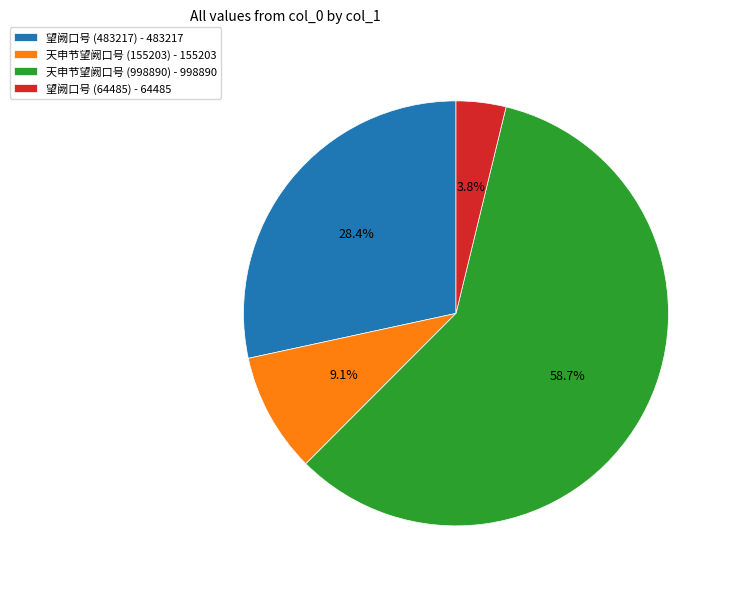

Which has a higher value, 望阙口号 (64485) or 天申节望阙口号 (998890)?

天申节望阙口号 (998890)